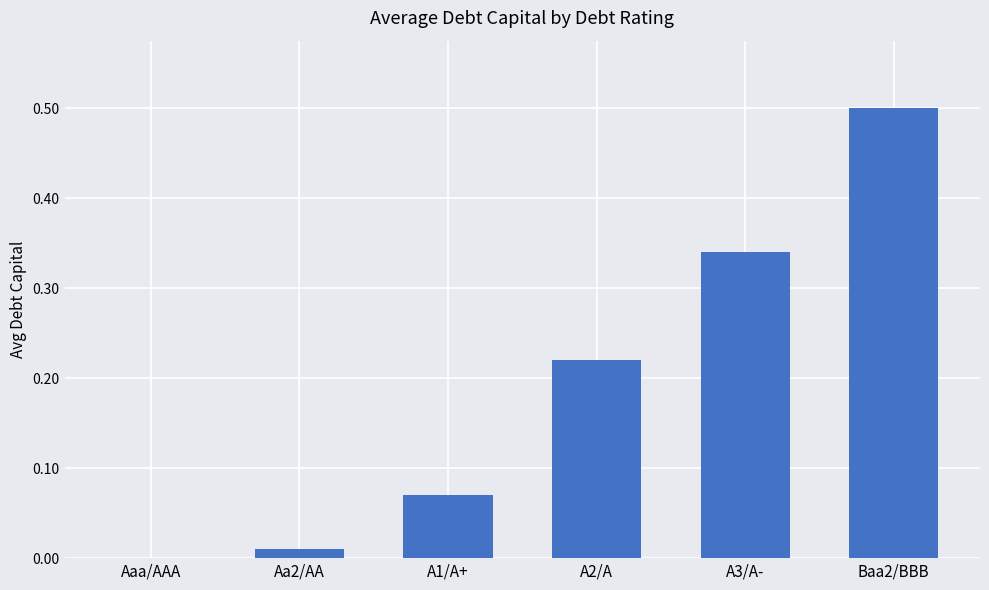

What is the change in value from Aaa/AAA to Baa2/BBB?

+0.5